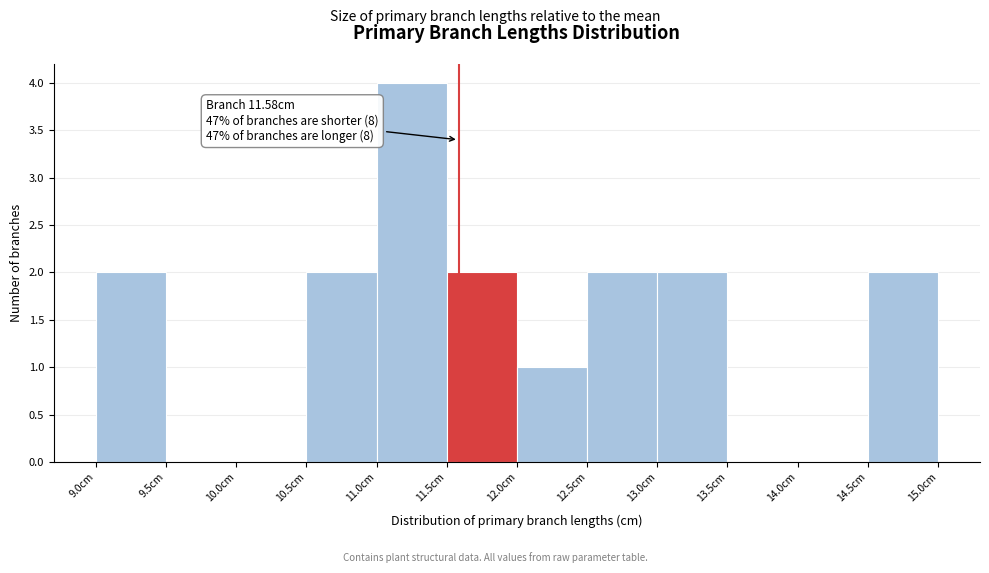

Over which range of the x-axis is the bar tallest?

11.0 to 11.5